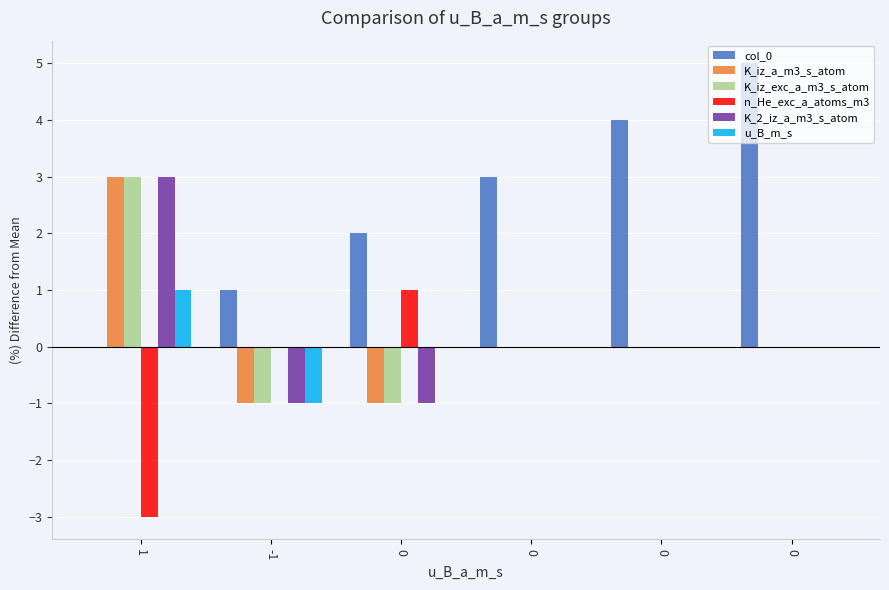

What are all the series names shown in the legend?

col_0, K_iz_a_m3_s_atom, K_iz_exc_a_m3_s_atom, n_He_exc_a_atoms_m3, K_2_iz_a_m3_s_atom, u_B_m_s